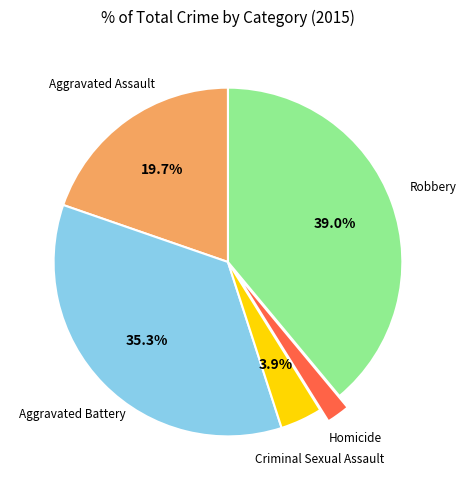

Is the sum of Aggravated Battery and Aggravated Assault greater than half?

Yes